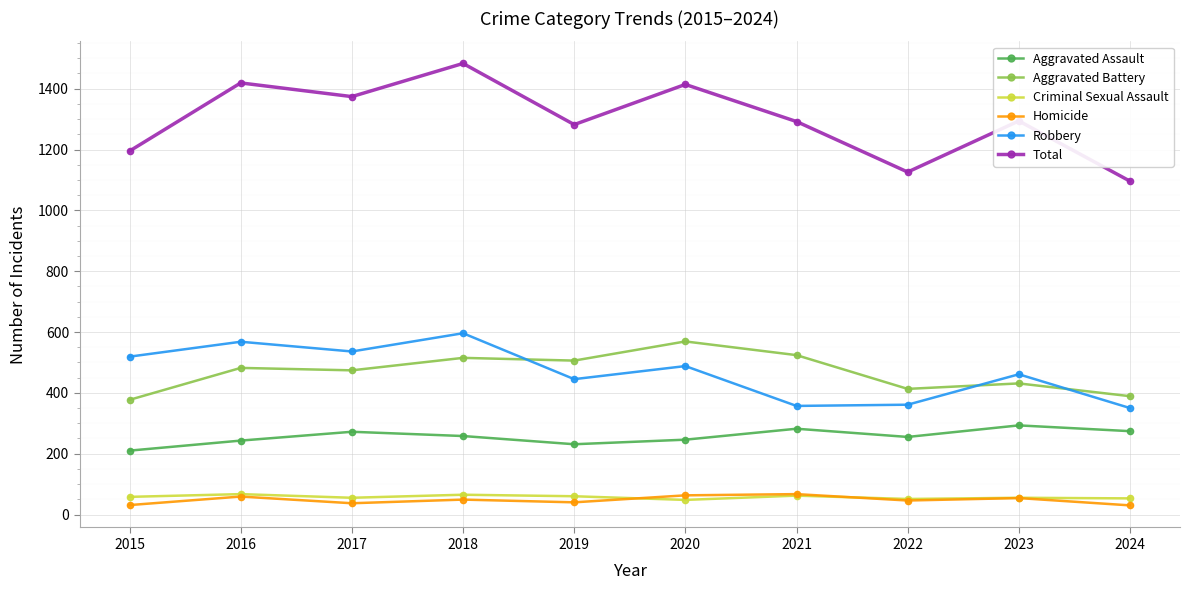

At 2024, list the series in order from largest to smallest.

Total, Aggravated Battery, Robbery, Aggravated Assault, Criminal Sexual Assault, Homicide